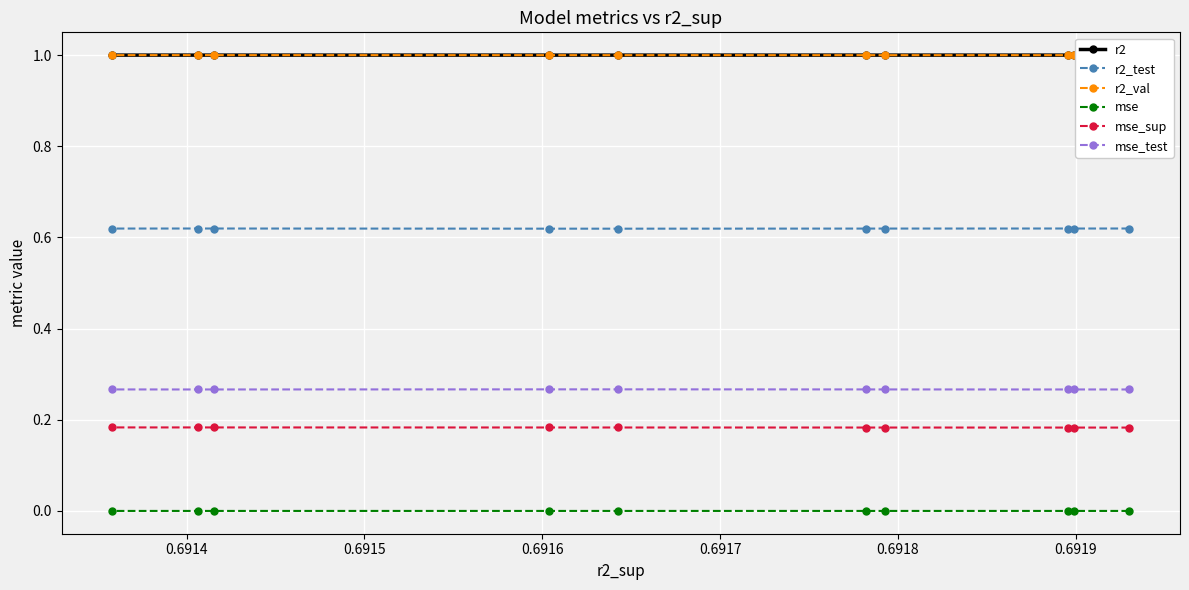

What is the greatest value displayed?

1.0